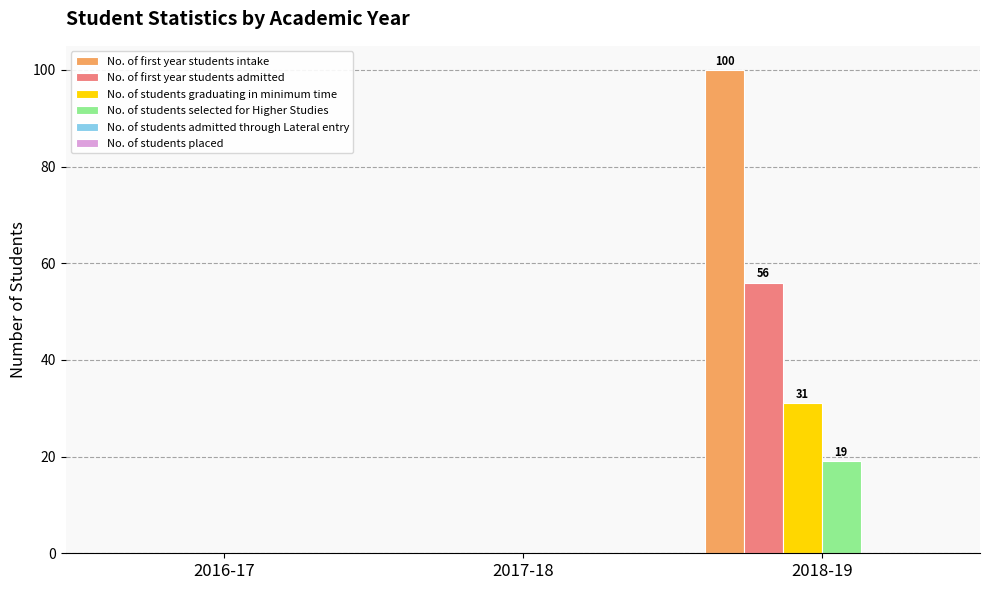

Which series has the widest spread of values?

No. of first year students intake